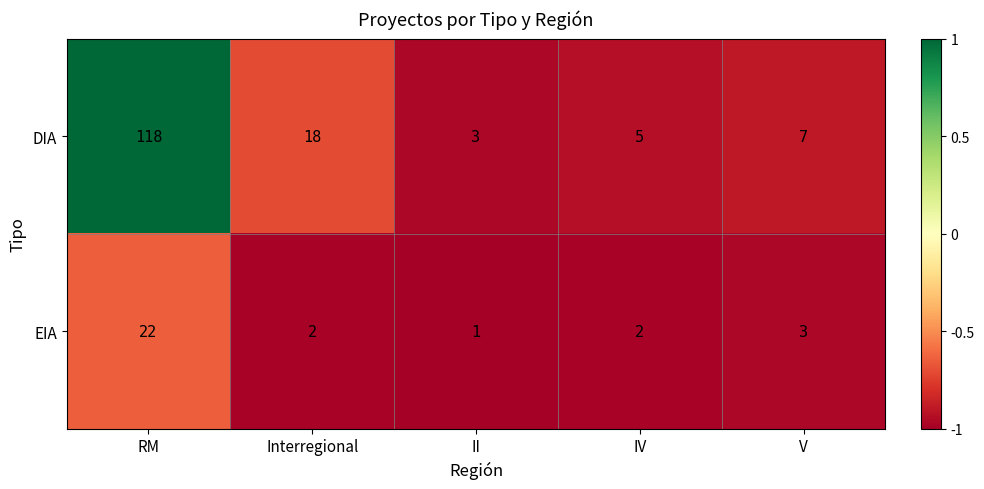

How many categories are shown in the chart?

5